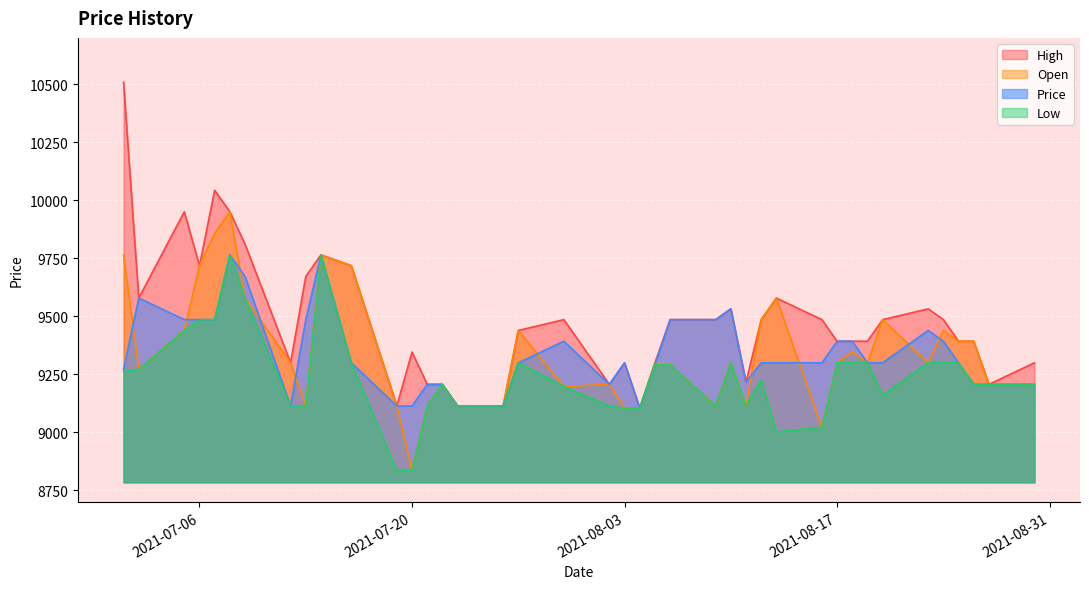

Rank the categories by High value from highest to lowest.

2021-07-01, 2021-07-07, 2021-07-05, 2021-07-08, 2021-07-09, 2021-07-14, 2021-07-06, 2021-07-16, 2021-07-13, 2021-07-02, 2021-08-13, 2021-08-10, 2021-08-23, 2021-07-30, 2021-08-06, 2021-08-09, 2021-08-12, 2021-08-16, 2021-08-20, 2021-08-24, 2021-07-27, 2021-08-17, 2021-08-18, 2021-08-19, 2021-08-25, 2021-08-26, 2021-07-20, 2021-07-12, 2021-08-03, 2021-08-05, 2021-08-30, 2021-08-11, 2021-07-21, 2021-07-22, 2021-08-02, 2021-08-27, 2021-07-19, 2021-07-23, 2021-07-26, 2021-08-04